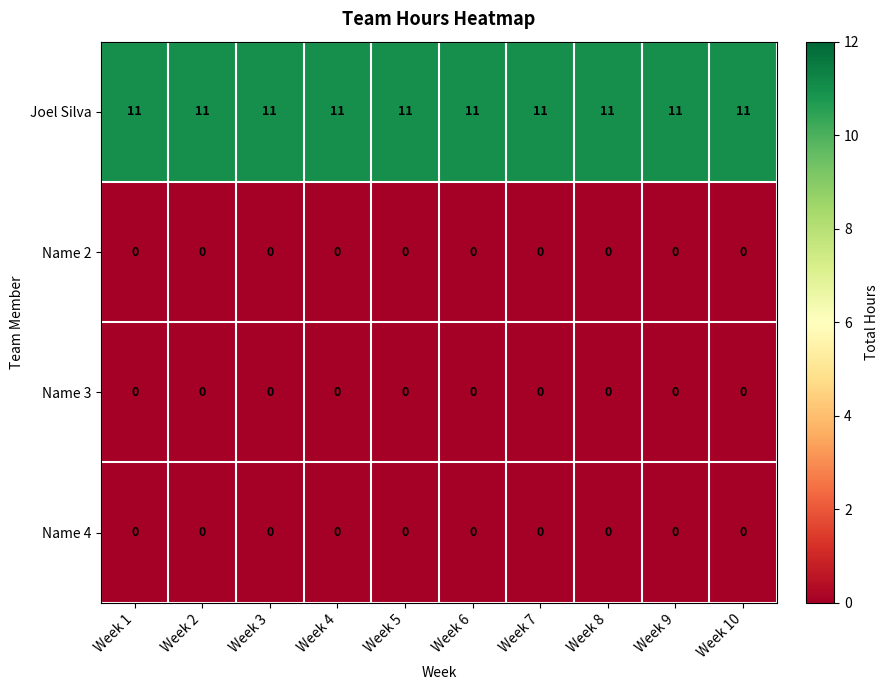

What is the average value of the Joel Silva series?

11